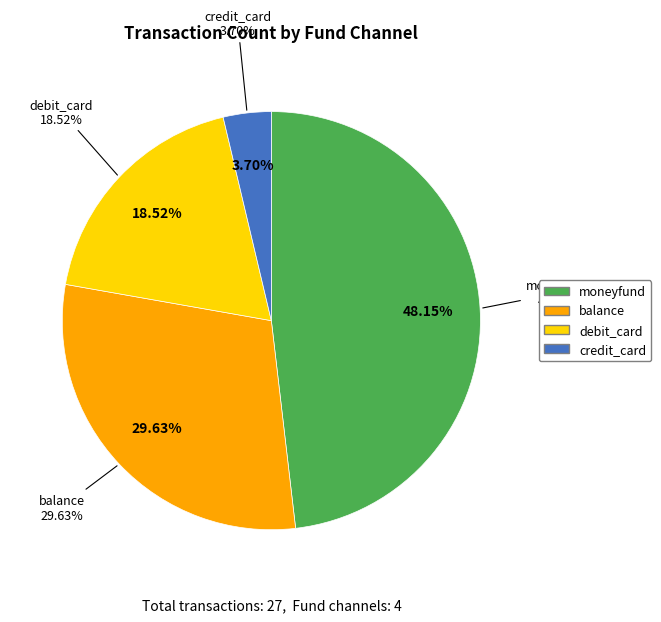

What is the total percentage of moneyfund and debit_card?

66.7%